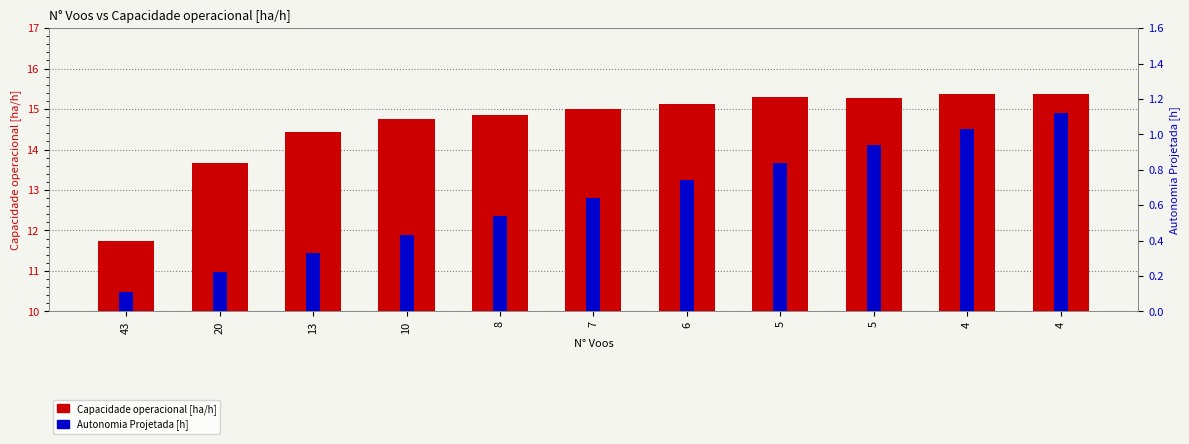

Reading right to left, extract all data points from this chart.

Capacidade operacional [ha/h]: 15.4	15.4	15.3	15.3	15.1	15.0	14.9	14.7	14.4	13.7	11.7
Autonomia Projetada [h]: 1.1	1.0	0.9	0.8	0.7	0.6	0.5	0.4	0.3	0.2	0.1